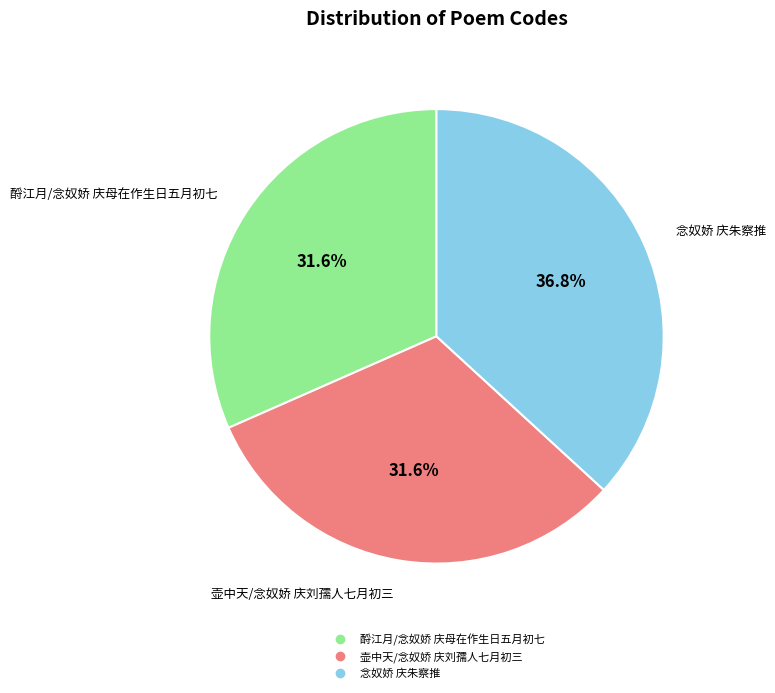

Is there a majority slice in this chart?

No